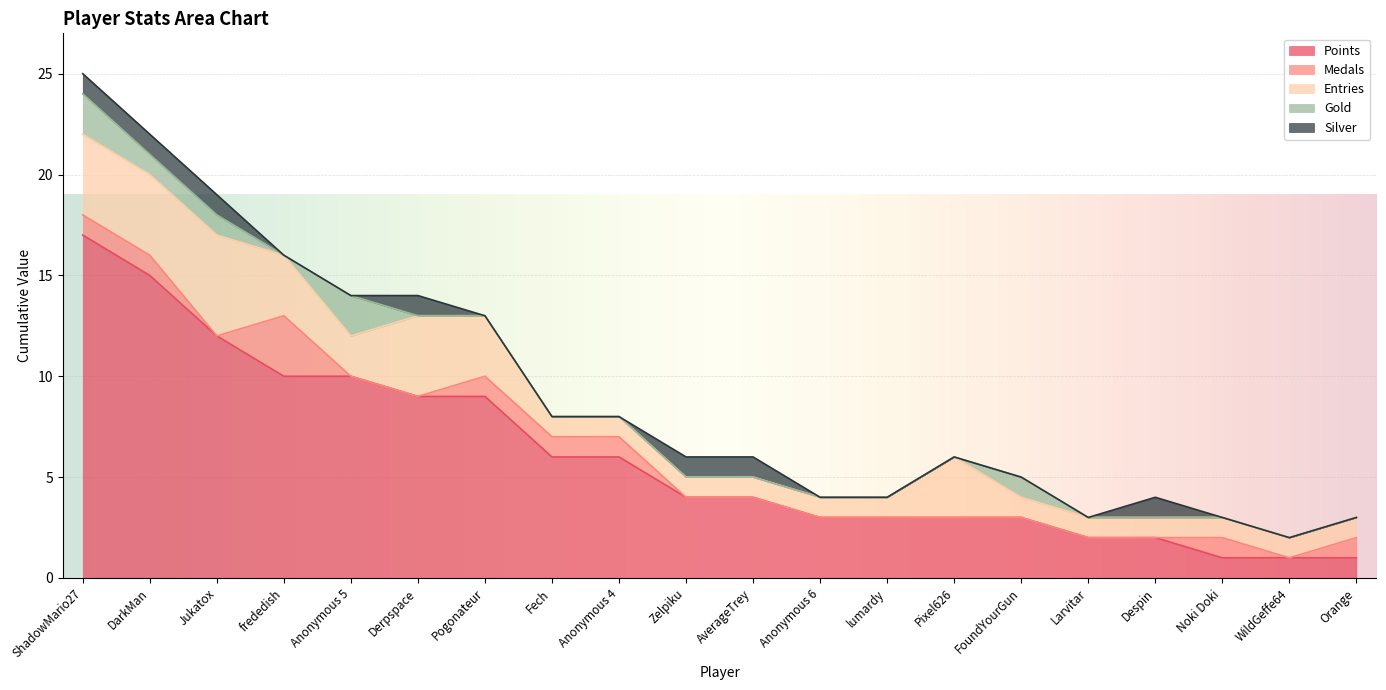

True or false: Points has a value of 3 at Anonymous 6.

True